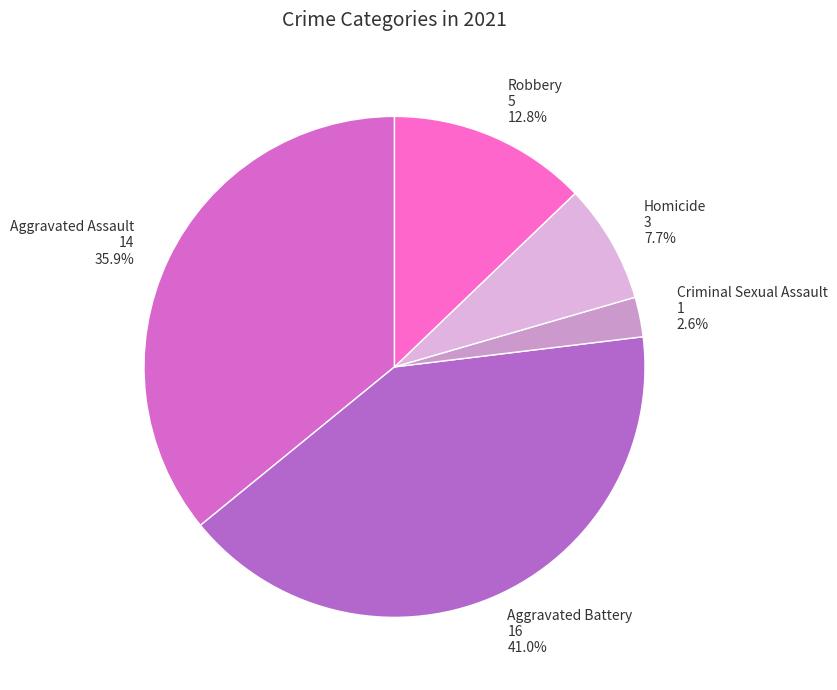

To the nearest percent, what portion does Criminal Sexual Assault represent?

3%